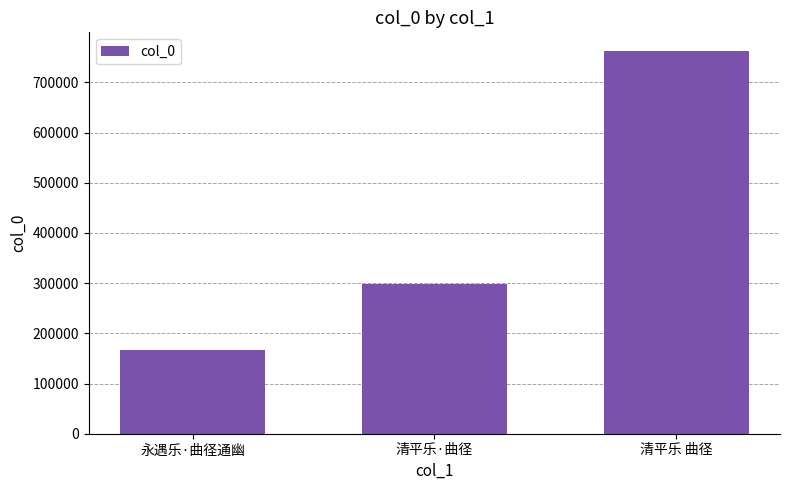

True or false: the data shows 166222 at 永遇乐·曲径通幽.

True